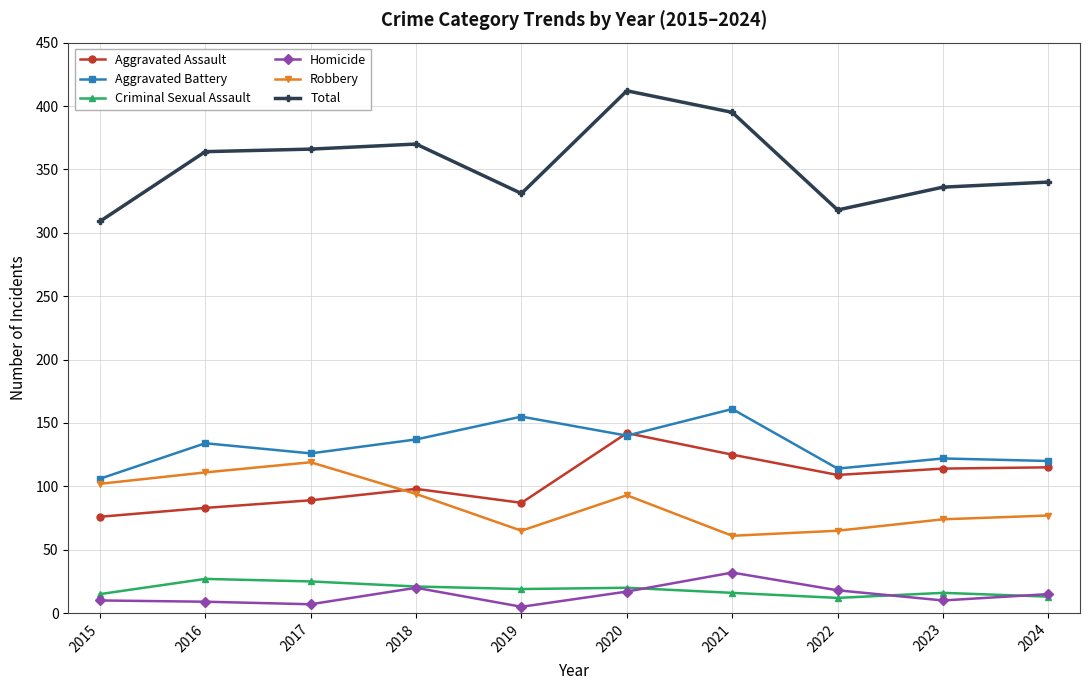

Which series has the largest range (max minus min)?

Total